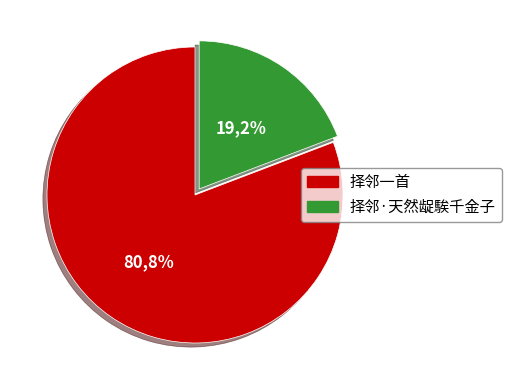

Is there a majority slice in this chart?

Yes